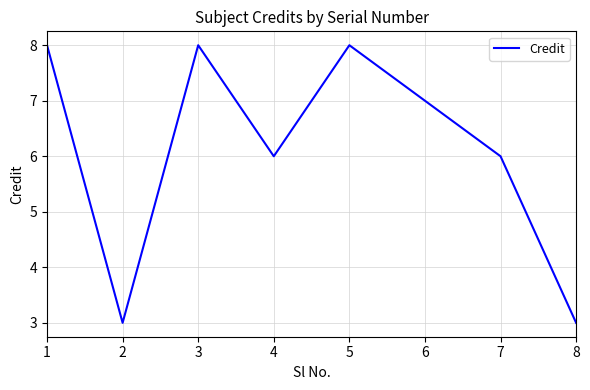

What is the sum of the values at 3 and 6?

15